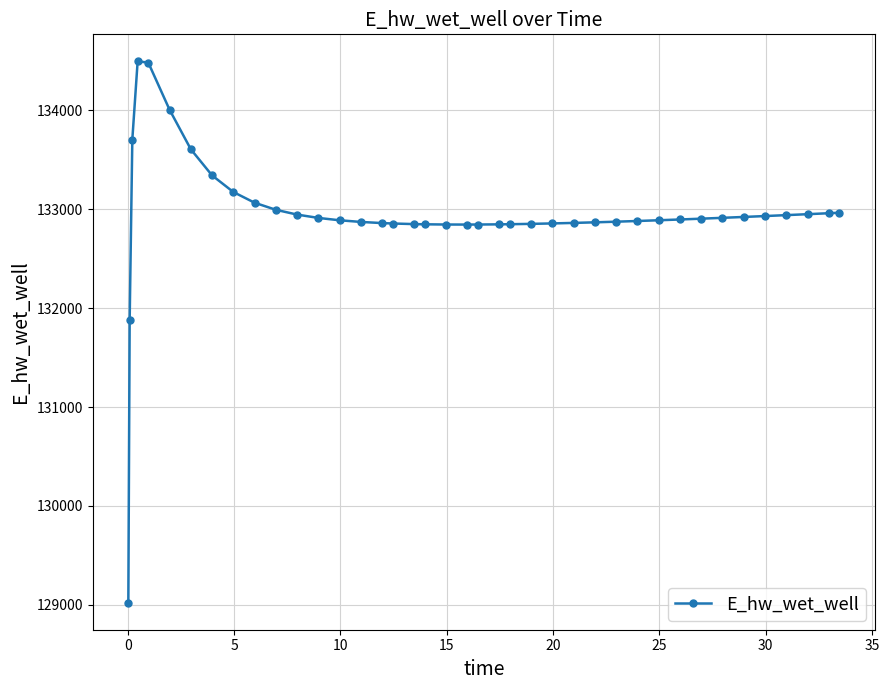

What is the difference between the maximum and minimum values?

5475.2